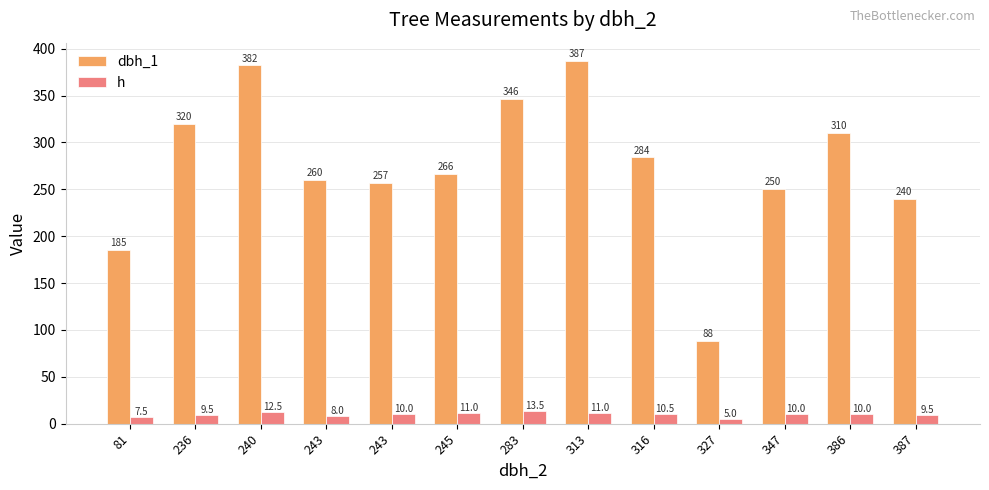

Rank the series at 386 from lowest to highest value.

h, dbh_1